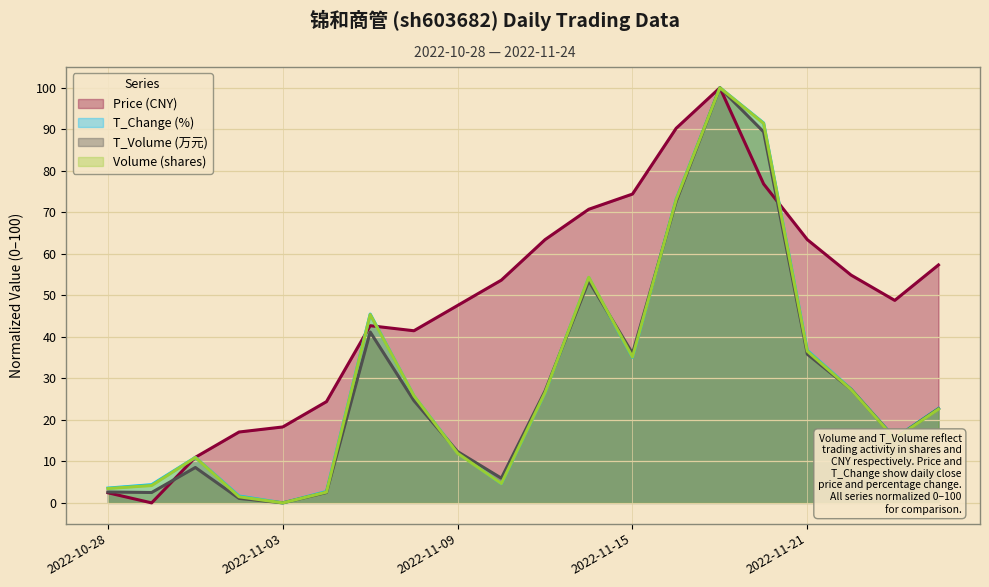

At which label does t_change reach its peak?

2022-11-17